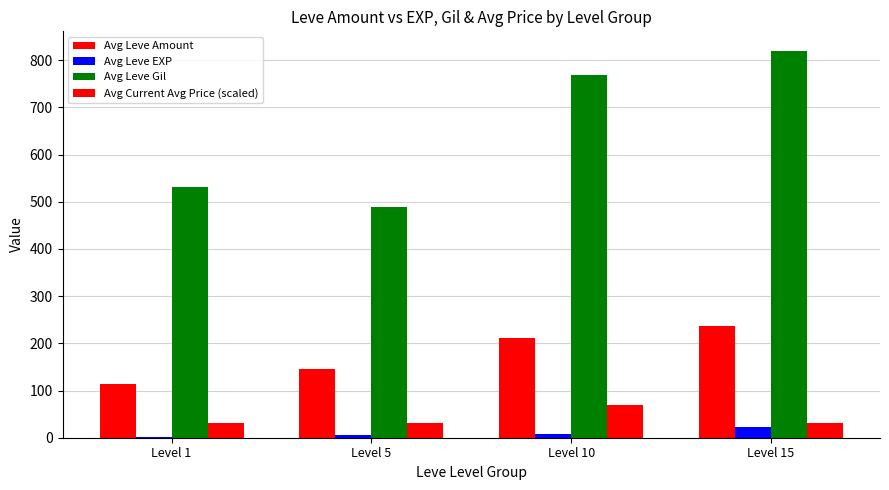

Between Level 1 and Level 10, which series saw the biggest shift?

Avg Leve Gil